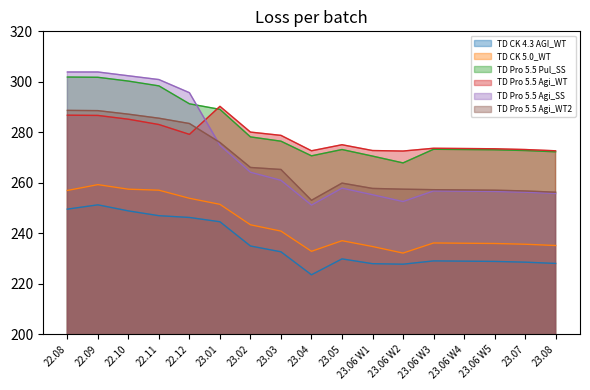

What is the average value of the TD Pro 5.5 Pul_SS series?

281.4